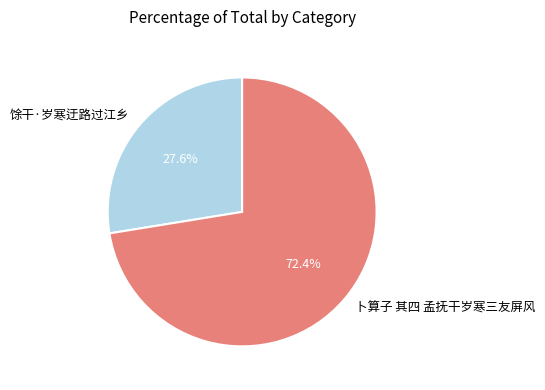

What portion of the pie excludes 卜算子 其四 孟抚干岁寒三友屏风?

27.6%